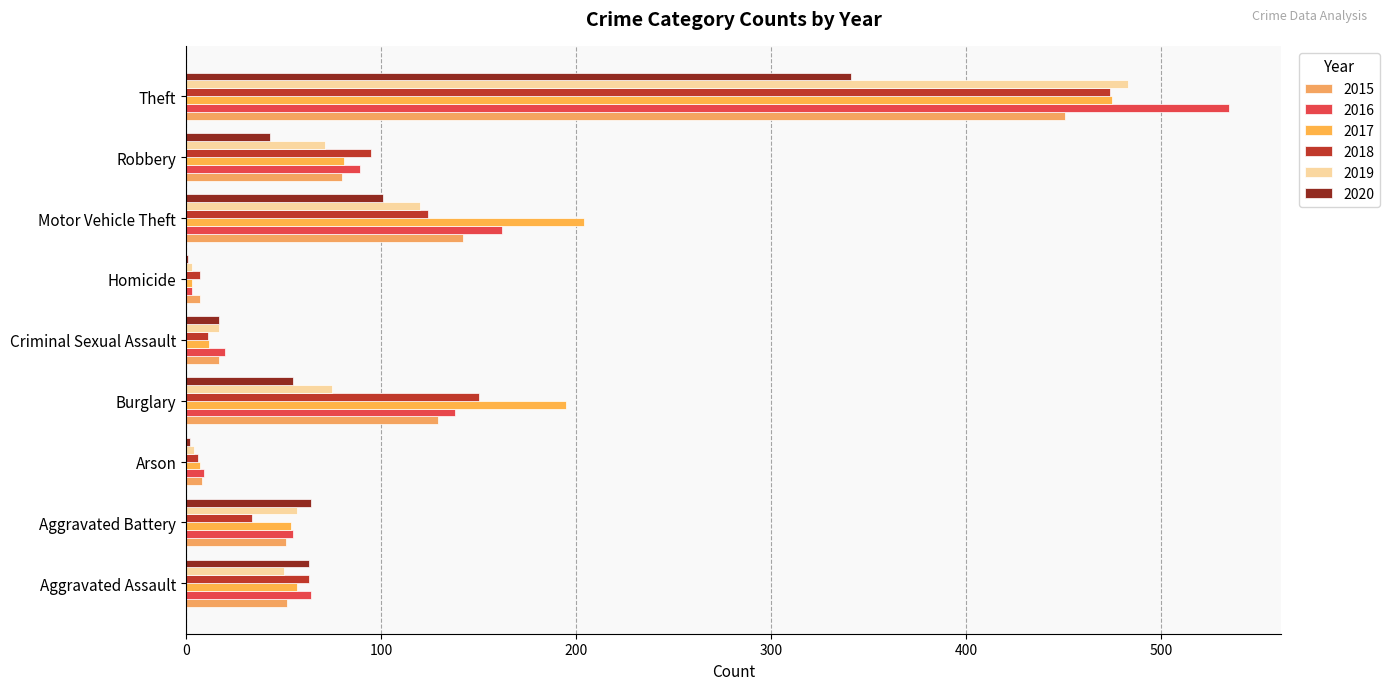

List the series in order of their peak value, lowest first.

2020, 2015, 2018, 2017, 2019, 2016